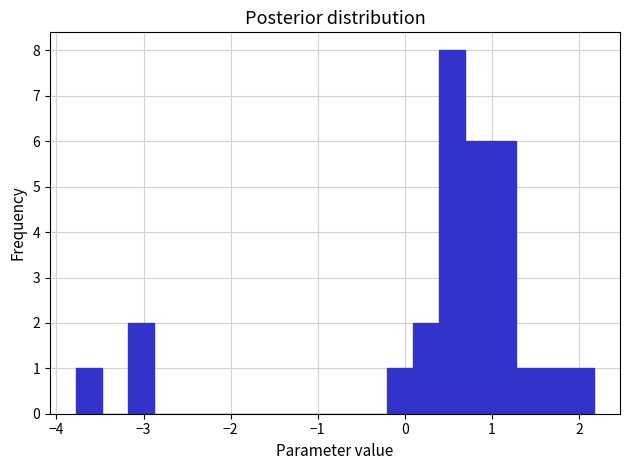

Read against the x-axis, roughly where is the centre of the tallest bar?

0.5